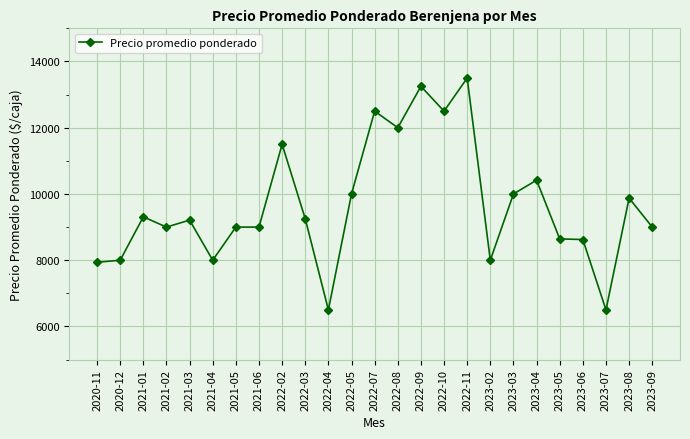

What is the maximum value shown in the chart?

13500